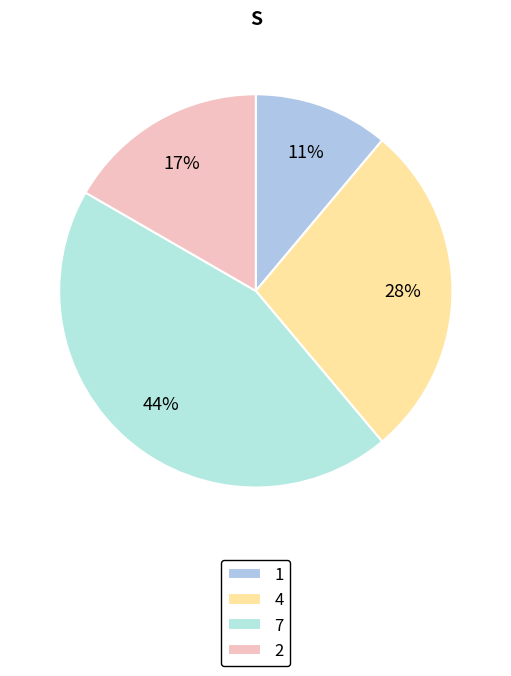

Is there a majority slice in this chart?

No